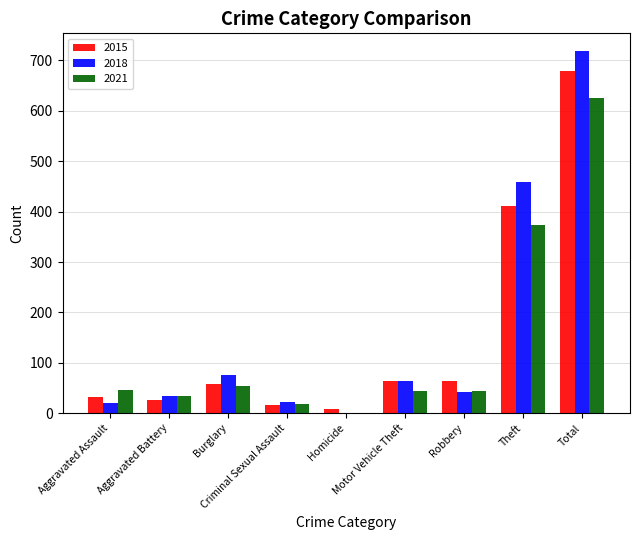

At which label does 2018 first exceed 42?

Burglary